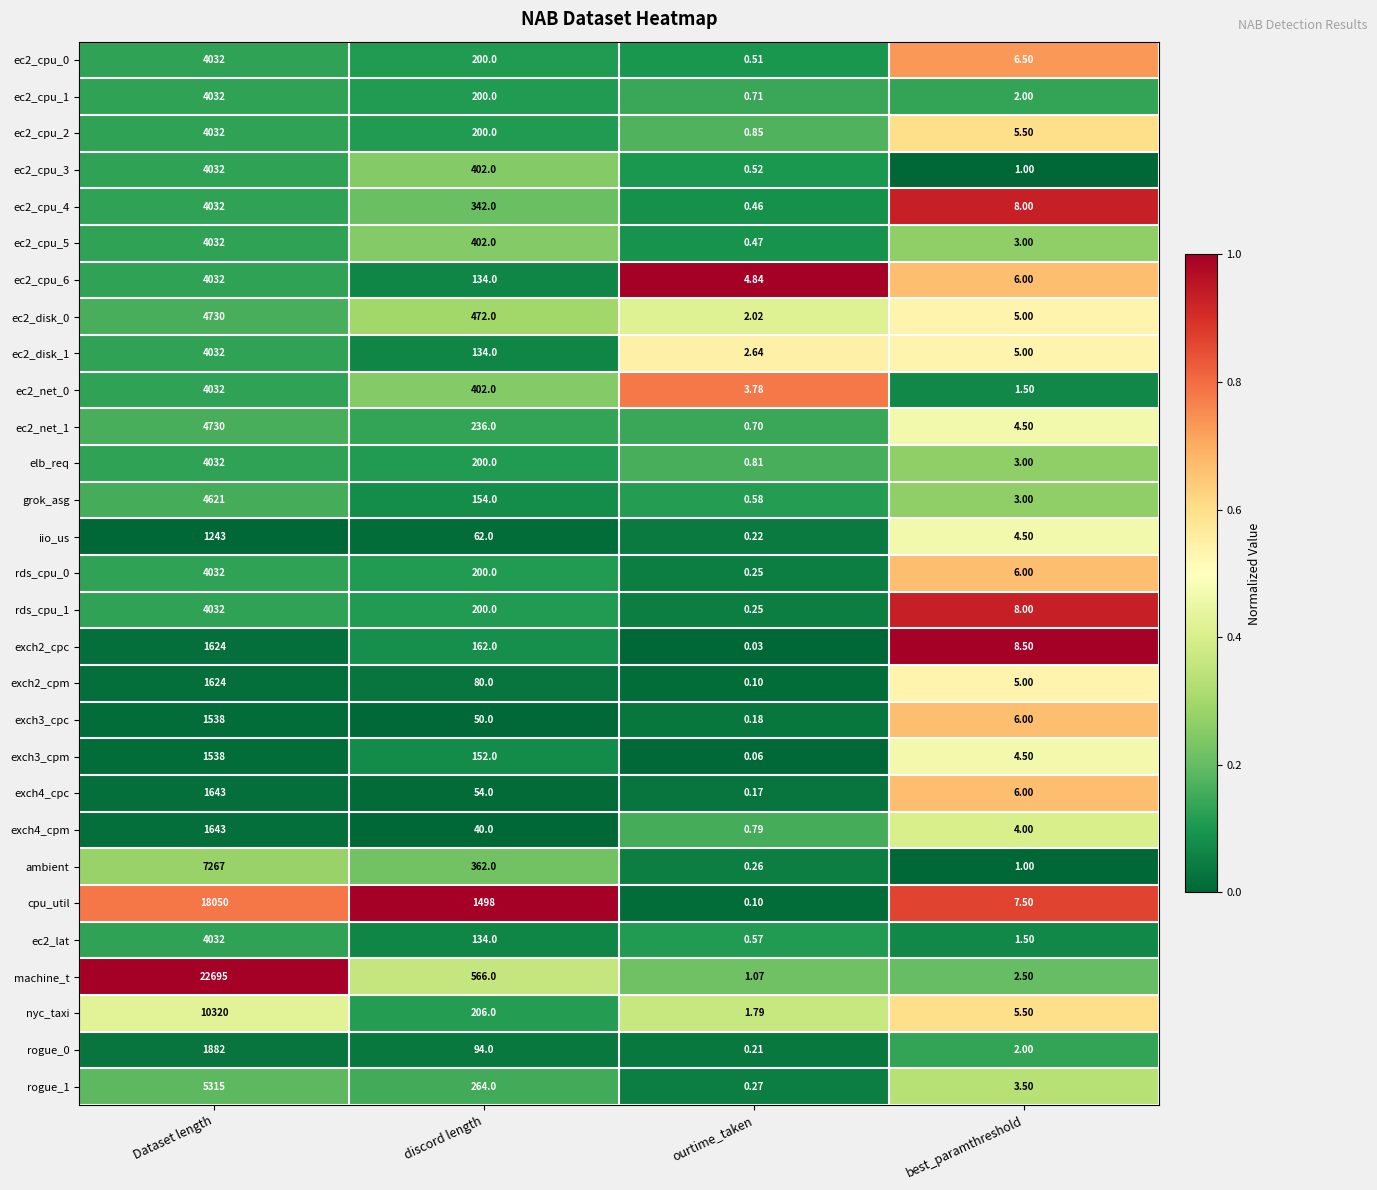

At which label is rogue_1 closest to 2657?

discord length